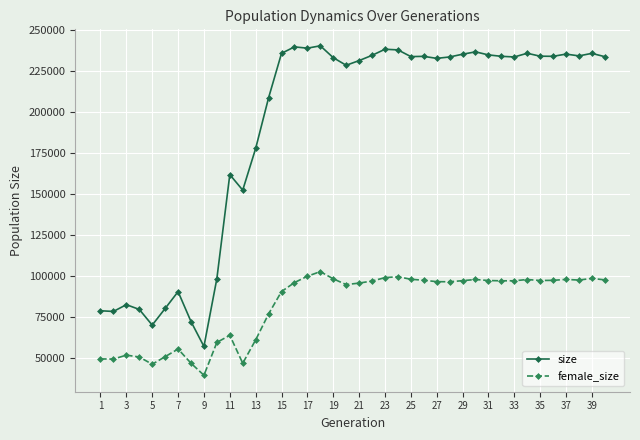

True or false: female_size and size intersect in this chart.

False